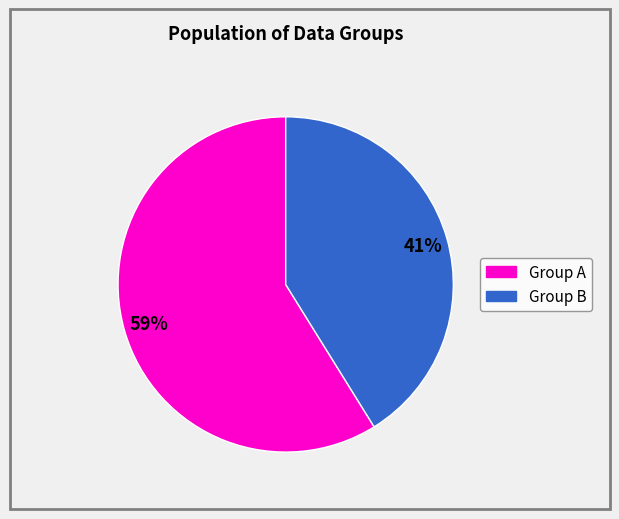

Is there a majority slice in this chart?

Yes